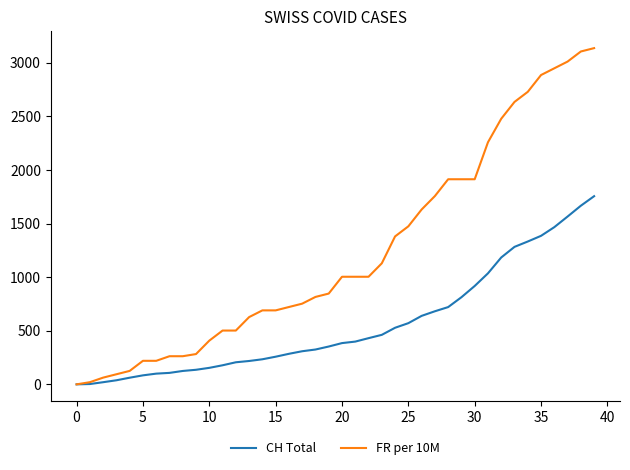

What is the maximum value for CH Total?

1756.0